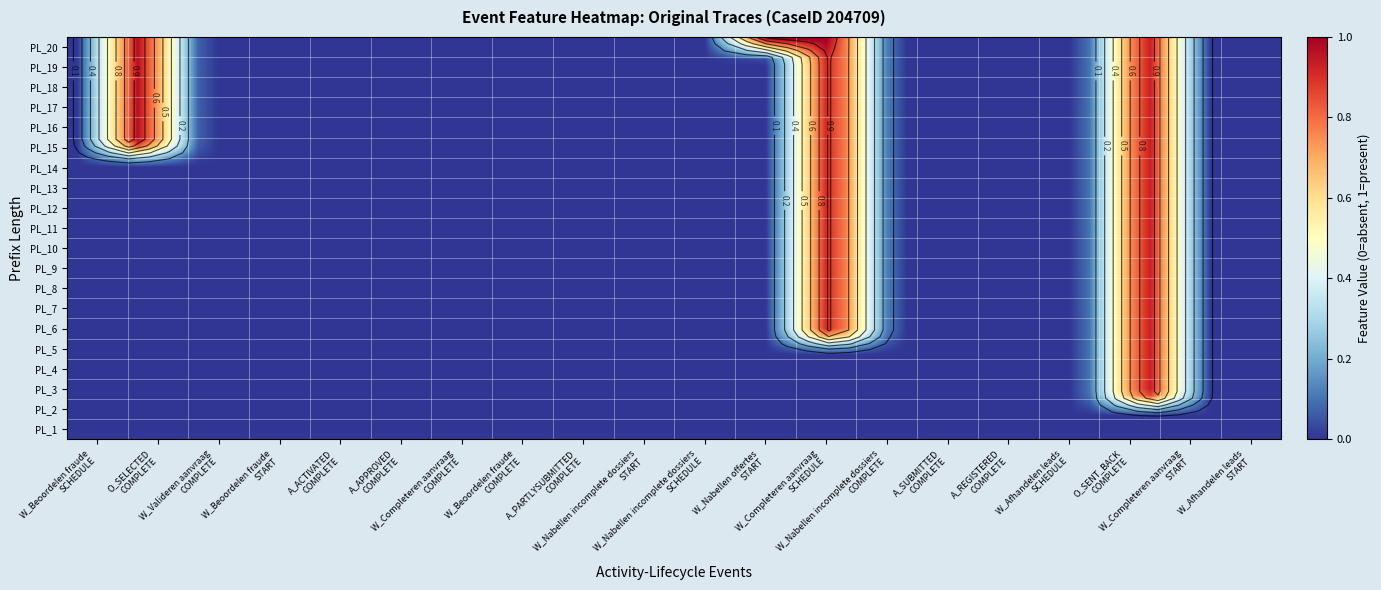

Reading left to right, transcribe all the data shown in this chart.

PrefixLength_1: 0	0	0	0	0	0	0	0	0	0	0	0	0	0	0	0	0	0	0	0
PrefixLength_2: 0	0	0	0	0	0	0	0	0	0	0	0	0	0	0	0	0	0	0	0
PrefixLength_3: 0	0	0	0	0	0	0	0	0	0	0	0	0	0	0	0	0	1	0	0
PrefixLength_4: 0	0	0	0	0	0	0	0	0	0	0	0	0	0	0	0	0	1	0	0
PrefixLength_5: 0	0	0	0	0	0	0	0	0	0	0	0	0	0	0	0	0	1	0	0
PrefixLength_6: 0	0	0	0	0	0	0	0	0	0	0	0	1	0	0	0	0	1	0	0
PrefixLength_7: 0	0	0	0	0	0	0	0	0	0	0	0	1	0	0	0	0	1	0	0
PrefixLength_8: 0	0	0	0	0	0	0	0	0	0	0	0	1	0	0	0	0	1	0	0
PrefixLength_9: 0	0	0	0	0	0	0	0	0	0	0	0	1	0	0	0	0	1	0	0
PrefixLength_10: 0	0	0	0	0	0	0	0	0	0	0	0	1	0	0	0	0	1	0	0
PrefixLength_11: 0	0	0	0	0	0	0	0	0	0	0	0	1	0	0	0	0	1	0	0
PrefixLength_12: 0	0	0	0	0	0	0	0	0	0	0	0	1	0	0	0	0	1	0	0
PrefixLength_13: 0	0	0	0	0	0	0	0	0	0	0	0	1	0	0	0	0	1	0	0
PrefixLength_14: 0	0	0	0	0	0	0	0	0	0	0	0	1	0	0	0	0	1	0	0
PrefixLength_15: 0	1	0	0	0	0	0	0	0	0	0	0	1	0	0	0	0	1	0	0
PrefixLength_16: 0	1	0	0	0	0	0	0	0	0	0	0	1	0	0	0	0	1	0	0
PrefixLength_17: 0	1	0	0	0	0	0	0	0	0	0	0	1	0	0	0	0	1	0	0
PrefixLength_18: 0	1	0	0	0	0	0	0	0	0	0	0	1	0	0	0	0	1	0	0
PrefixLength_19: 0	1	0	0	0	0	0	0	0	0	0	0	1	0	0	0	0	1	0	0
PrefixLength_20: 0	1	0	0	0	0	0	0	0	0	0	1	1	0	0	0	0	1	0	0